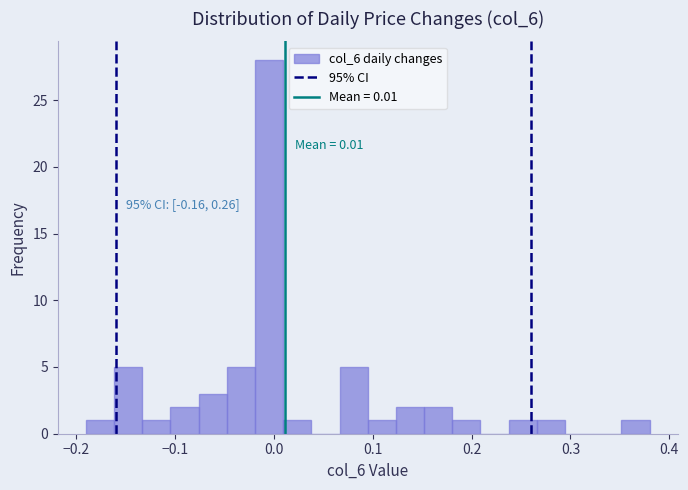

Around what value on the x-axis is the tallest bar? Give the approximate position of its centre, as read against the axis.

0.00